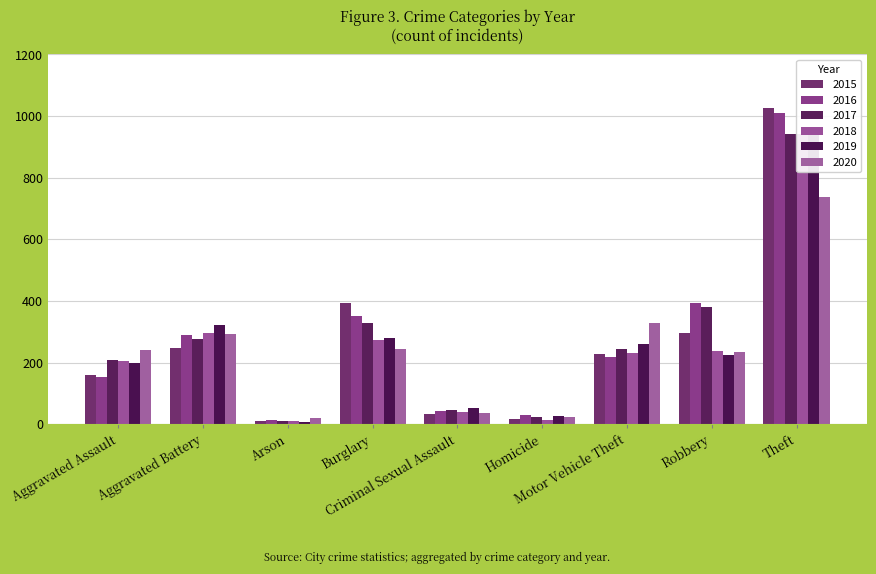

Reading left to right, list all the values displayed in this chart.

2015: 160	246	11	393	34	17	228	297	1027
2016: 154	288	13	352	43	29	218	394	1009
2017: 207	277	9	327	47	24	243	381	941
2018: 206	297	9	273	40	15	232	237	941
2019: 197	321	8	281	51	27	260	224	959
2020: 242	294	20	245	36	24	328	233	736